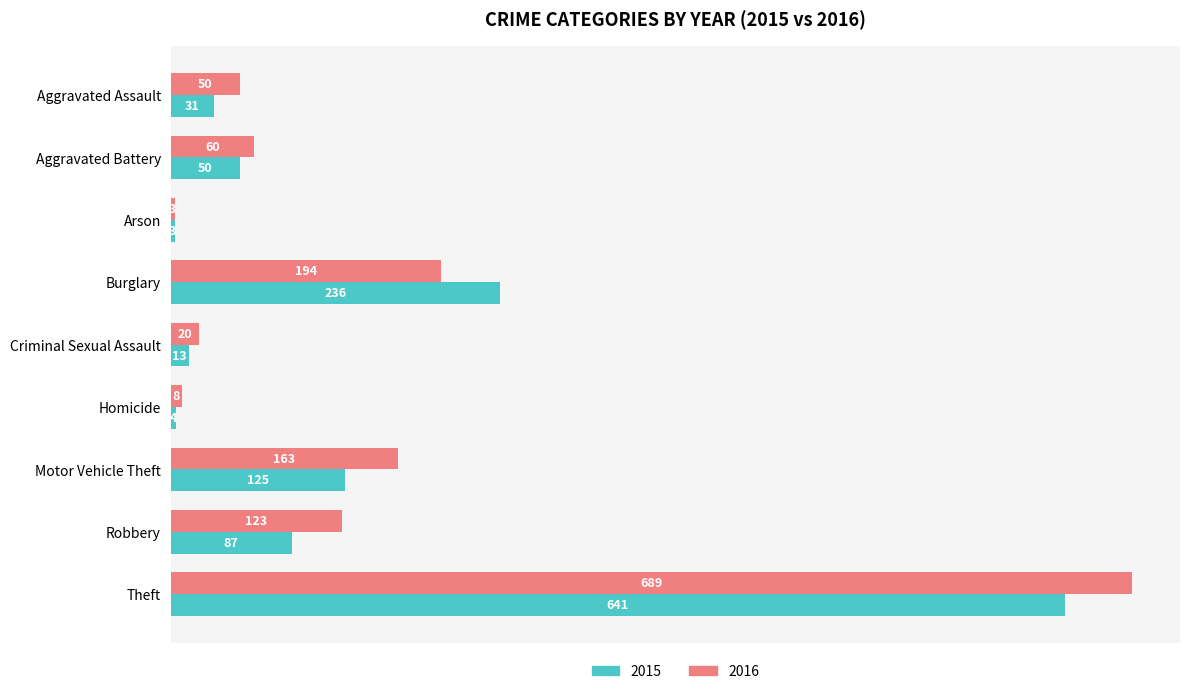

The value of 2016 at Aggravated Assault is 50. True or false?

True